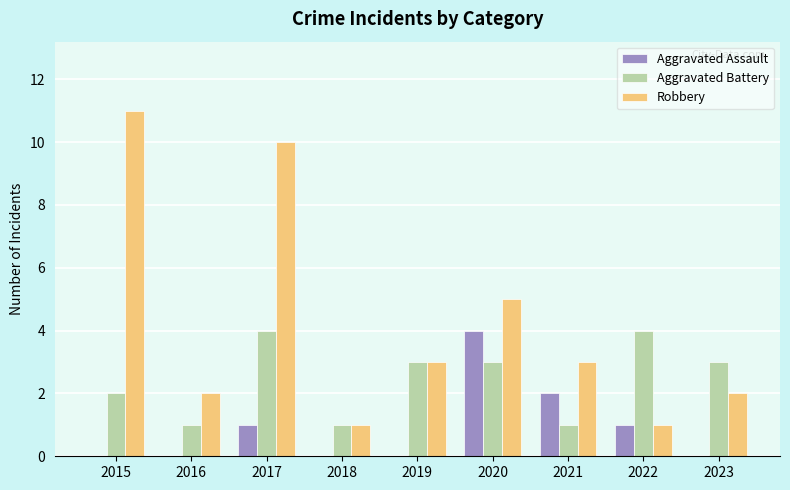

What is the highest value of the Aggravated Battery series?

4